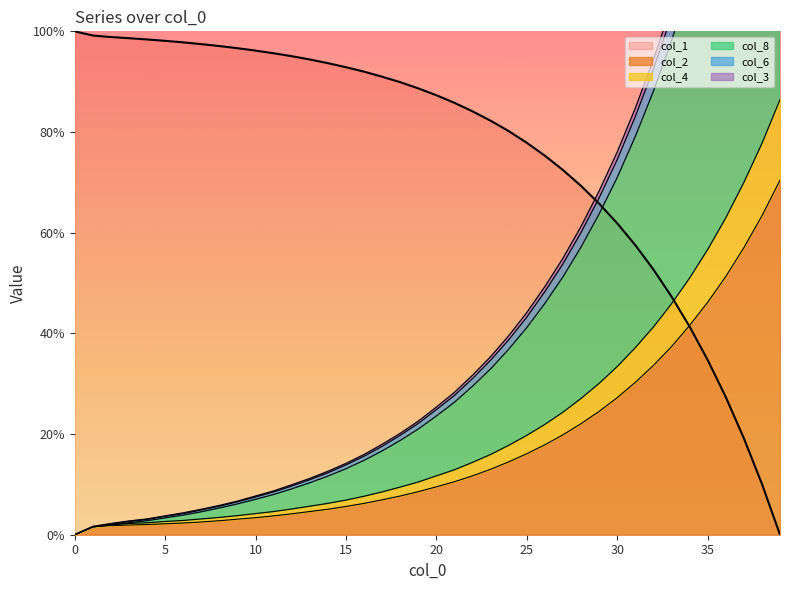

What is the label of the 30th point from the left?

29